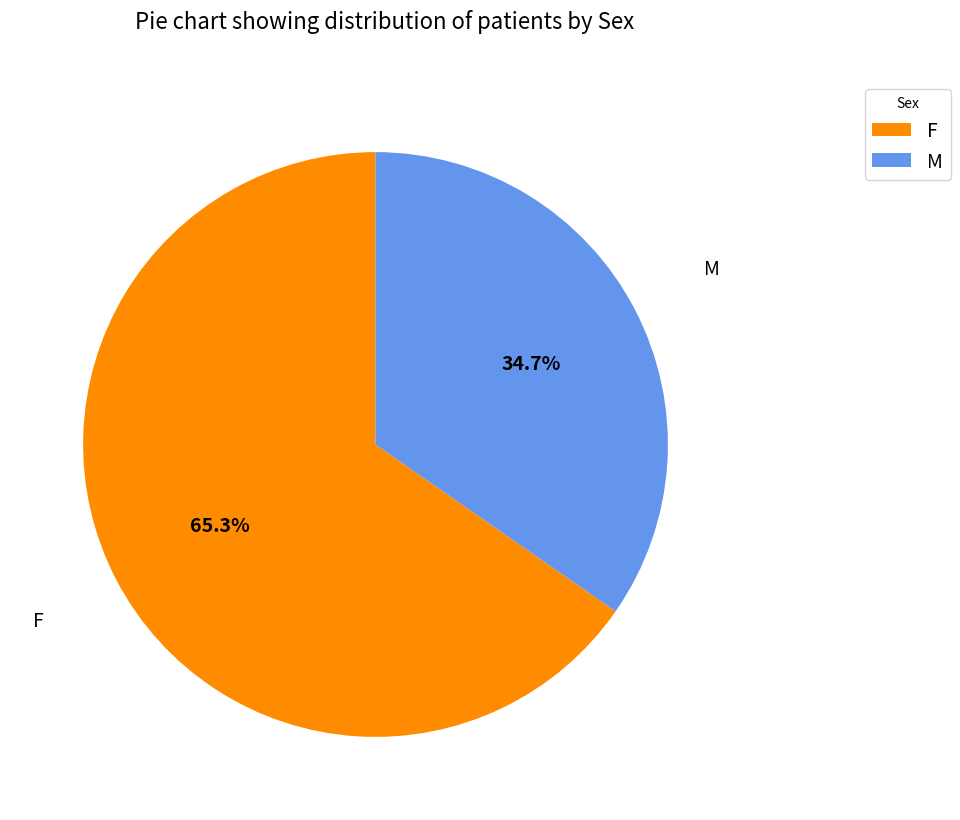

Which slice is the largest?

F